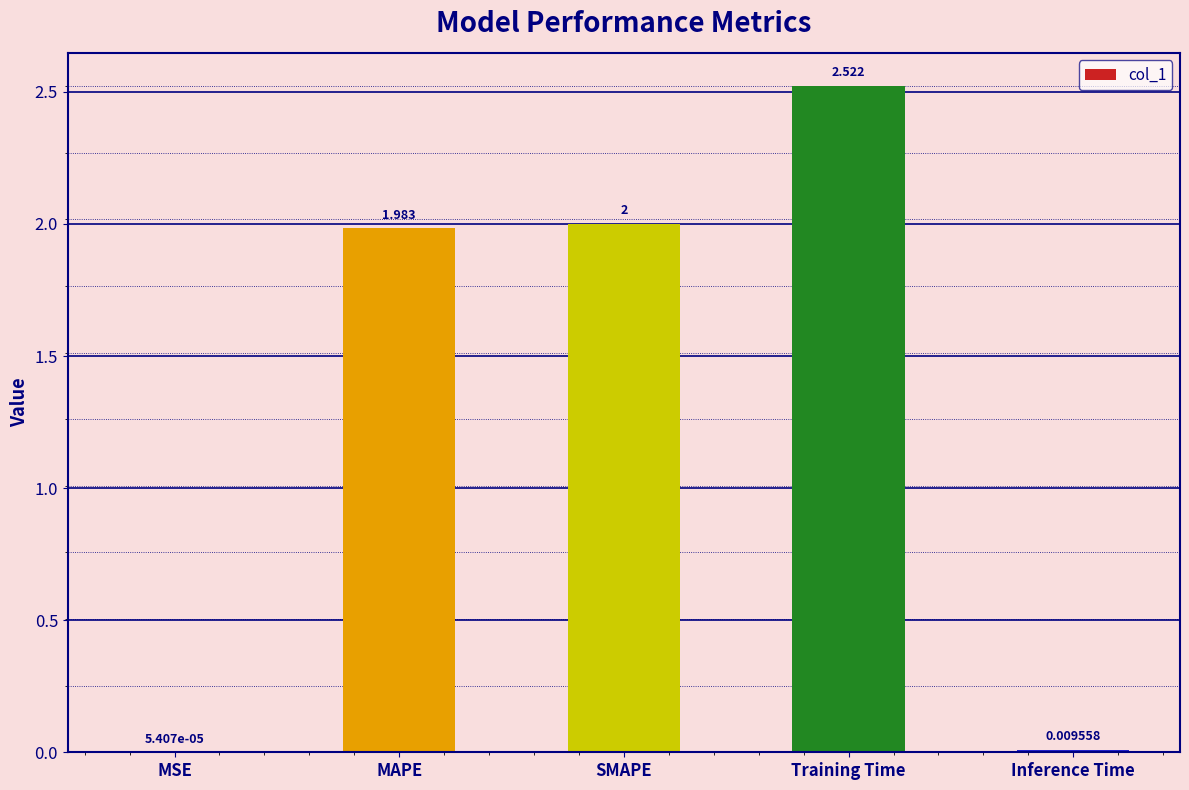

Which label corresponds to the largest value in the chart?

Training Time